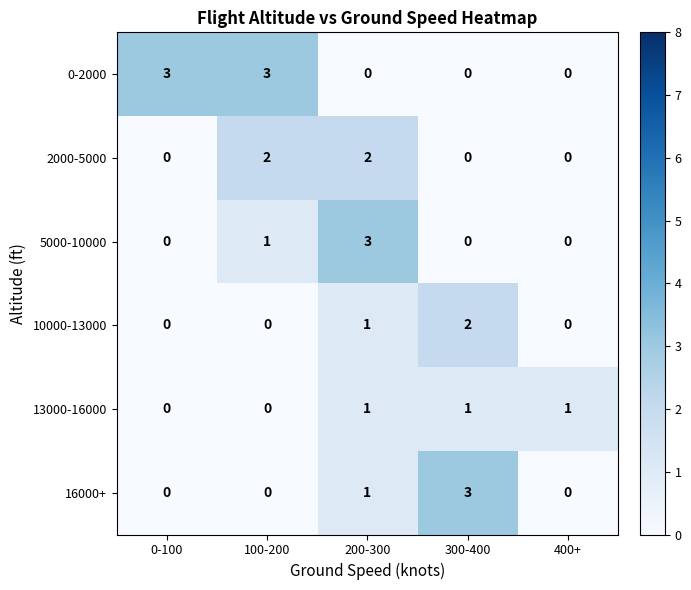

The value of 5000-10000 at 200-300 is 2. True or false?

False